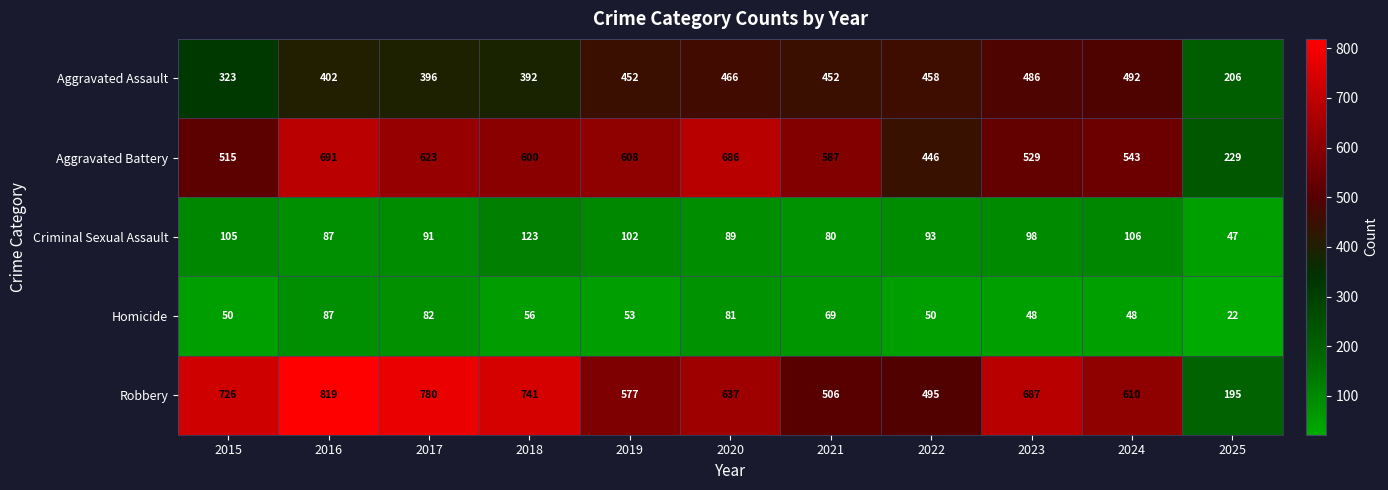

Which label corresponds to the largest value in the chart?

2016